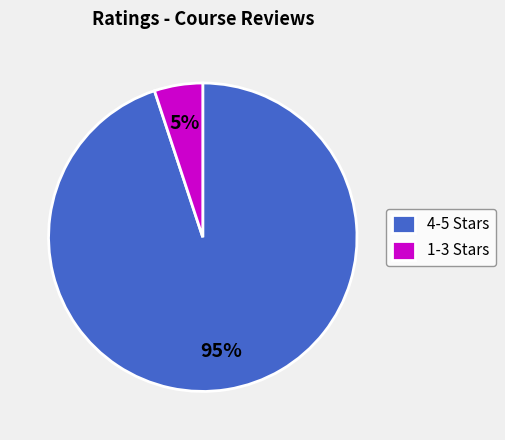

Between 4-5 Stars and 1-3 Stars, which is larger?

4-5 Stars